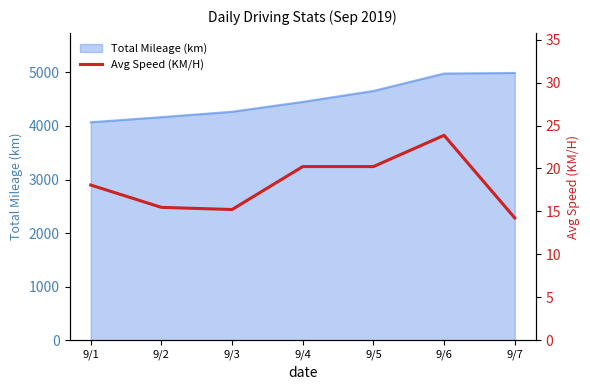

Which has a higher value, 9/4 or 9/1?

9/4